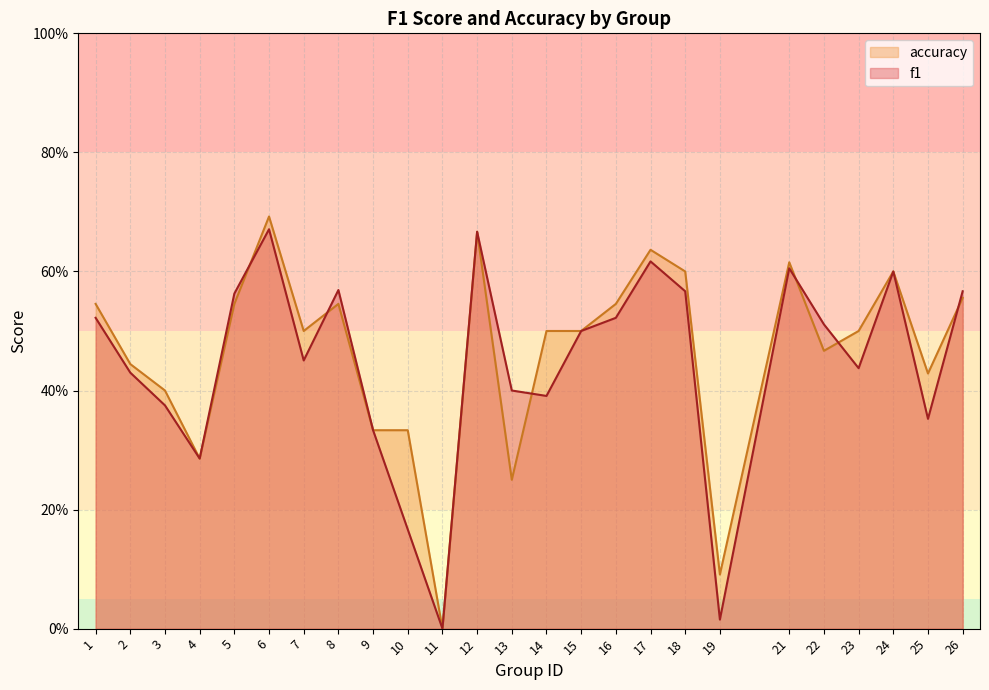

What value does the f1 series have at 16?

0.5